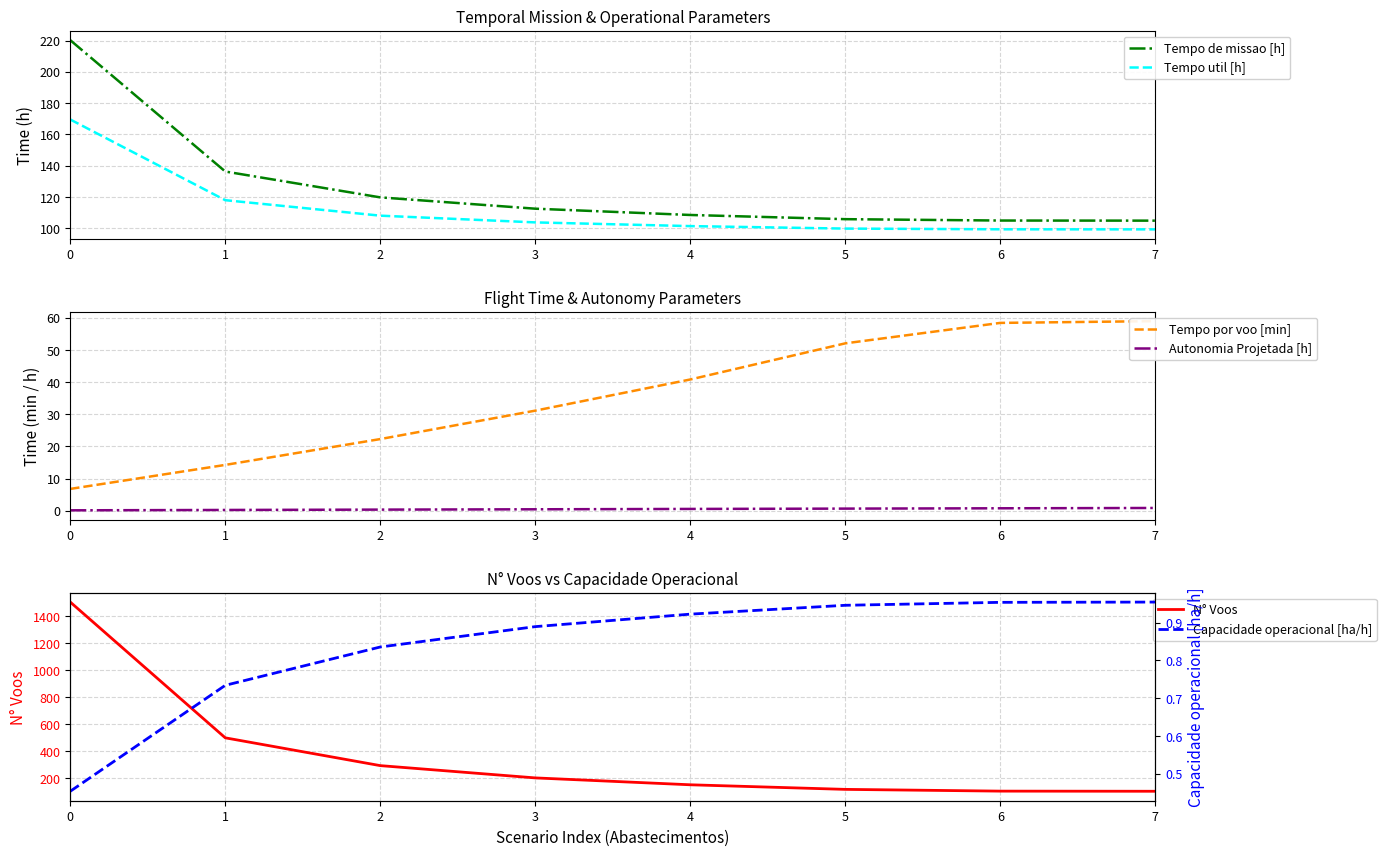

Is this an area chart (filled region under the line)?

No